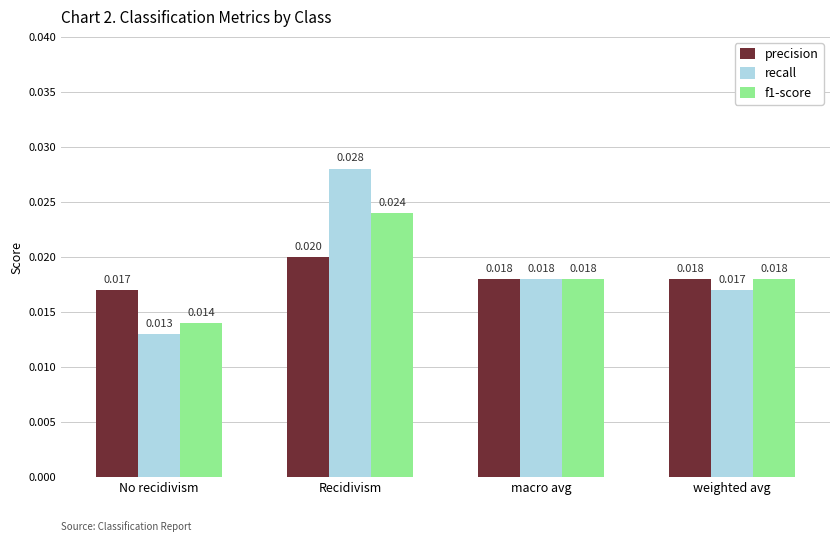

What is the label of the 2nd bar from the left?

Recidivism